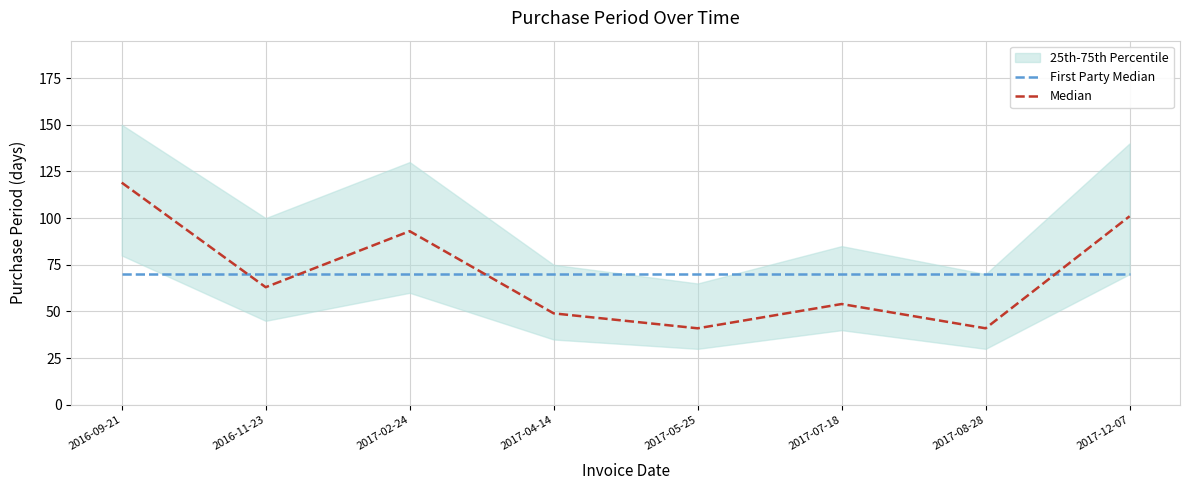

Between 2017-08-28 and 2016-09-21, which is larger?

2017-08-28